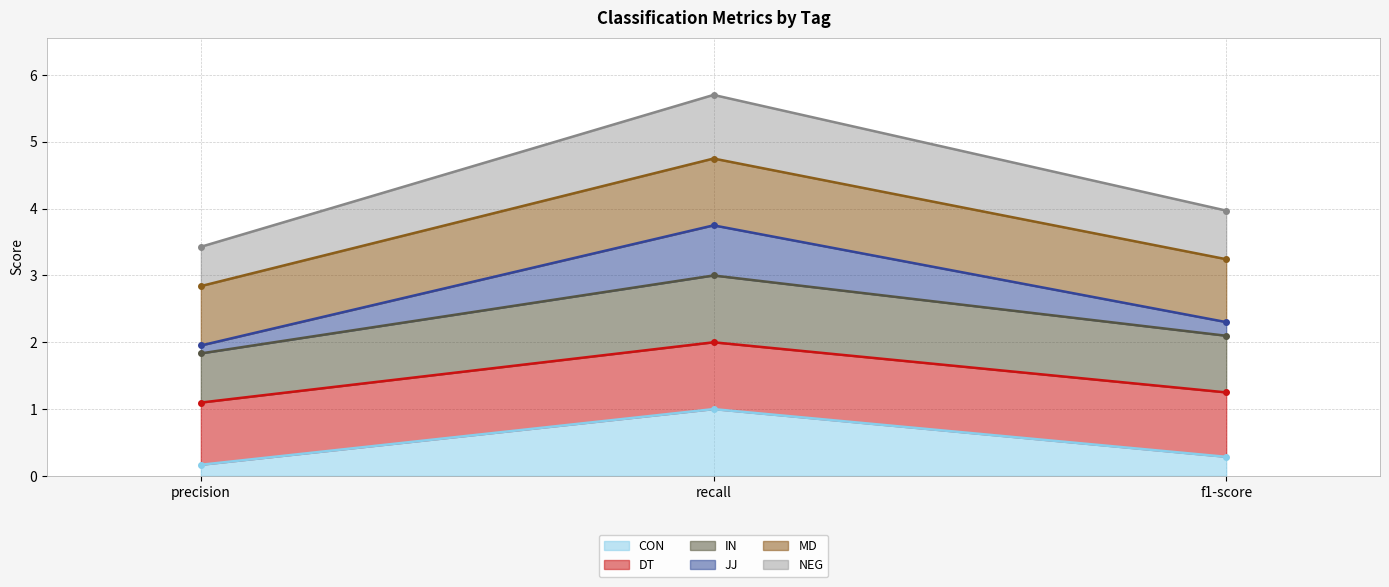

Where is NEG nearest to the value 4?

f1-score